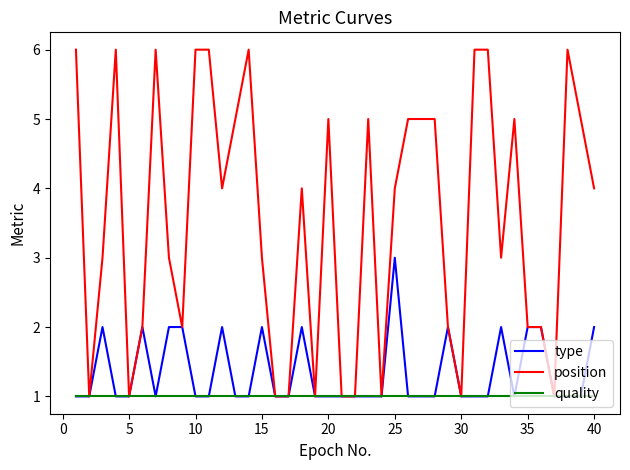

What is the highest value of the quality series?

1